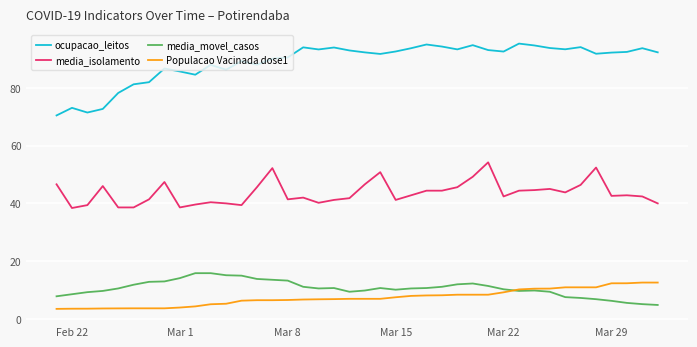

True or false: media_movel_casos and ocupacao_leitos cross at least once.

False